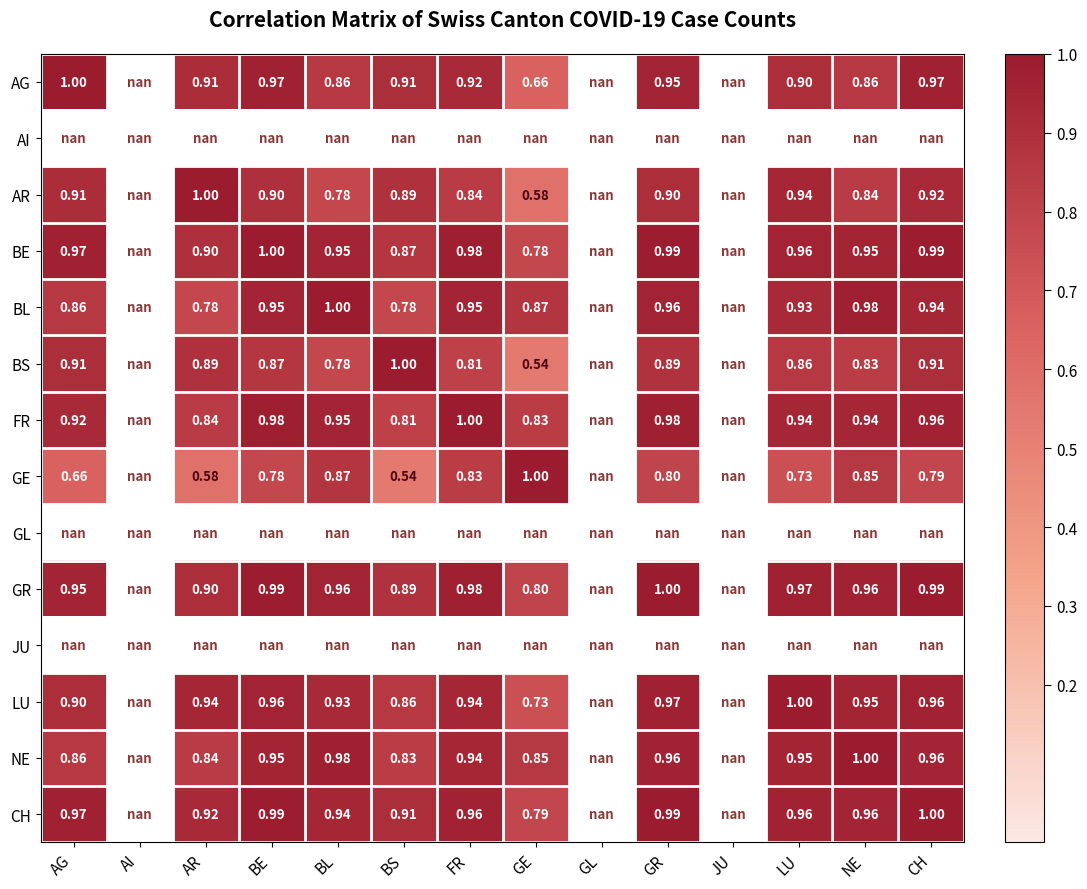

At which category does the chart reach its peak across all series?

AG